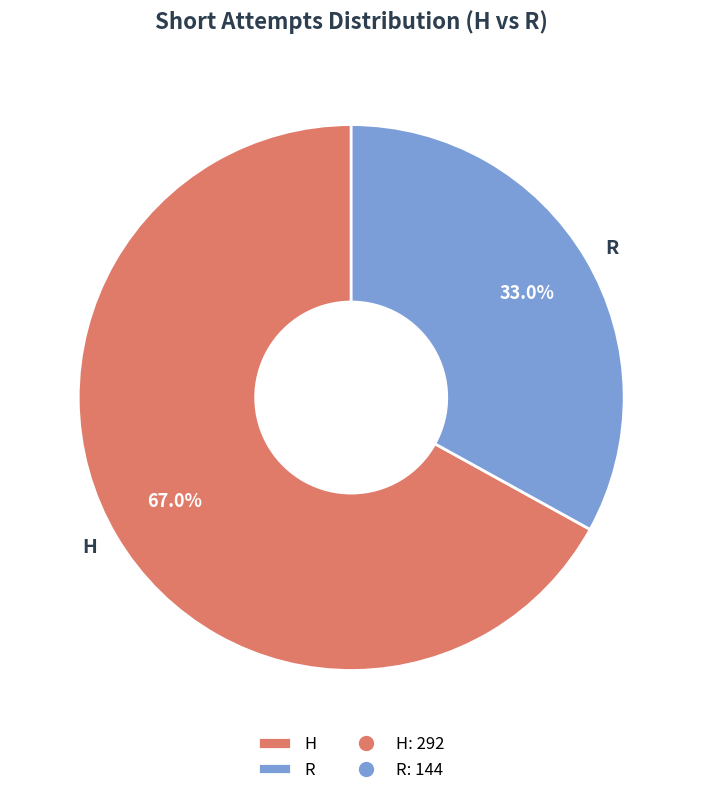

To the nearest percent, what portion does H represent?

67%